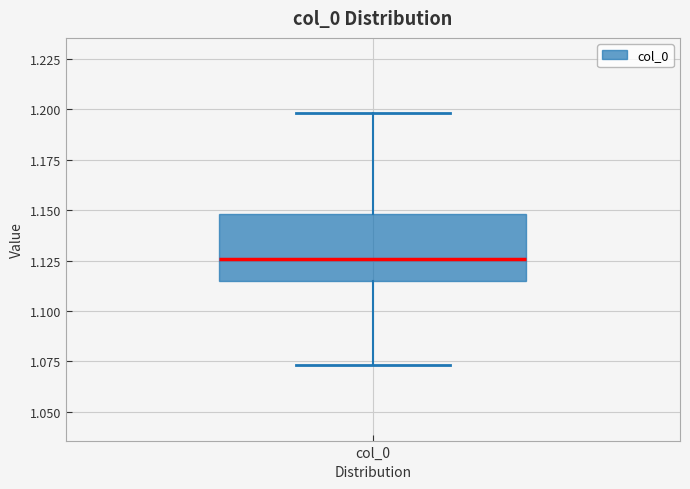

Where is the lower edge of the box for col_0 on the y-axis? The values are not printed on the chart, so give them approximately, as read against the axis.

1.115